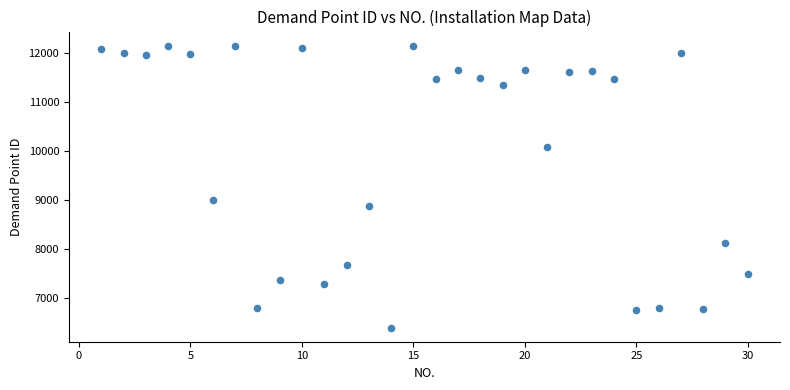

What is the range of Y values (max minus min)?

5753